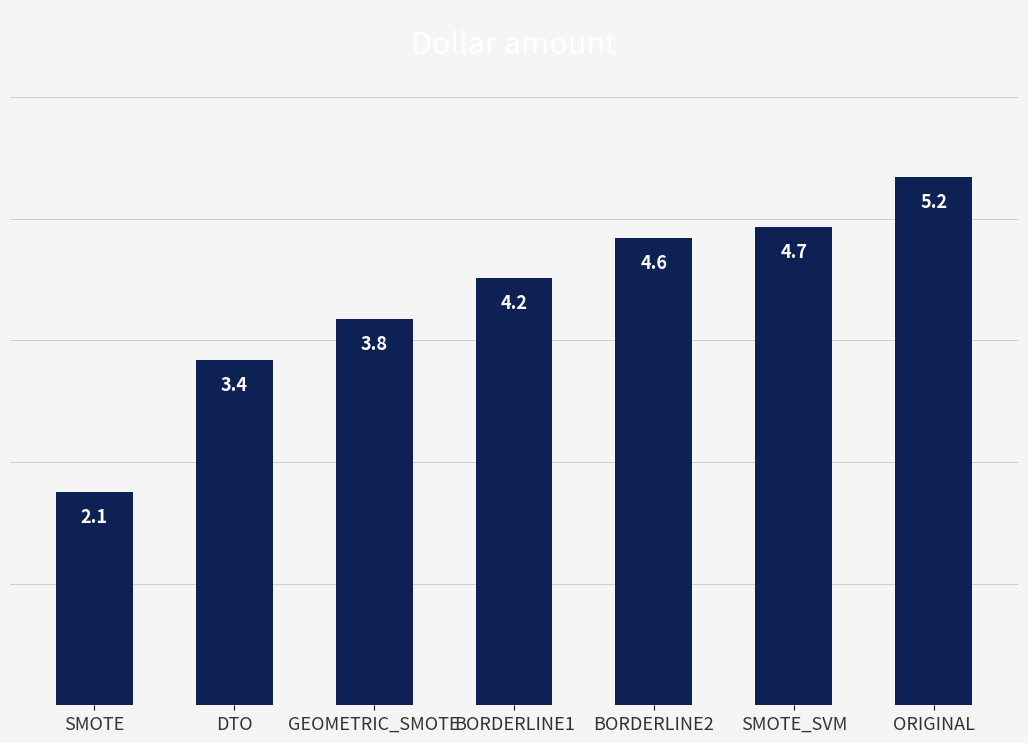

Where does the data first go above 4?

BORDERLINE1